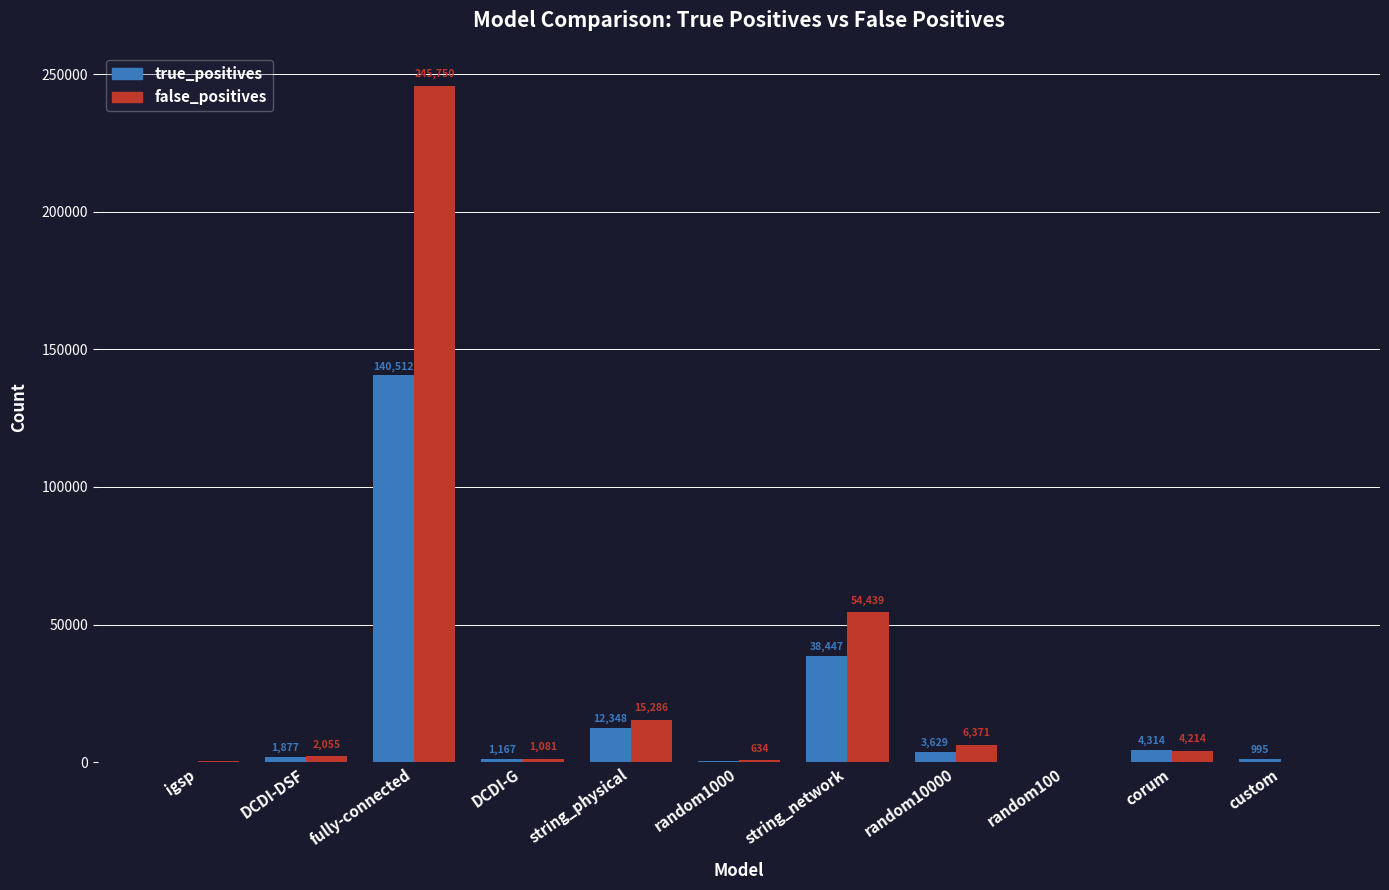

How many data points does each series have?

11